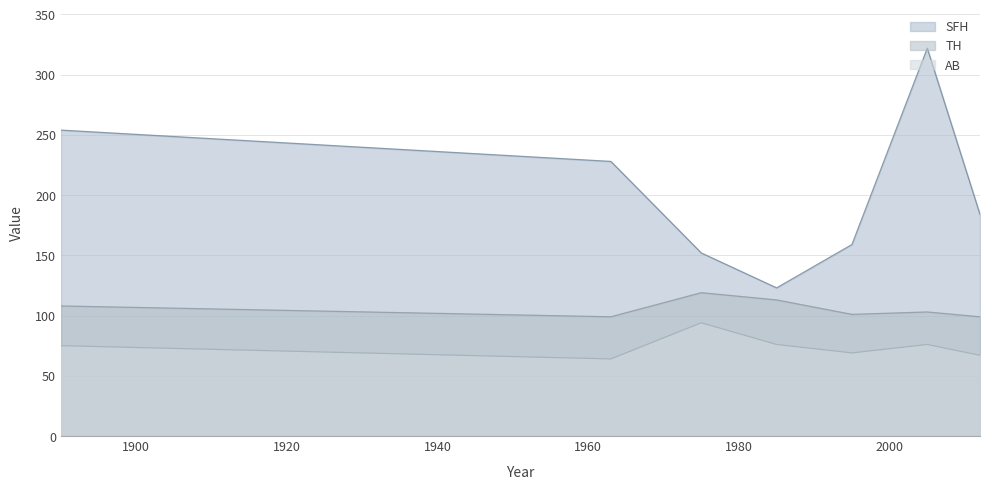

Reading left to right, transcribe all the data shown in this chart.

SFH: 254	228	152	123	159	322	184
TH: 108	99	119	113	101	103	99
AB: 75	64	94	76	69	76	67